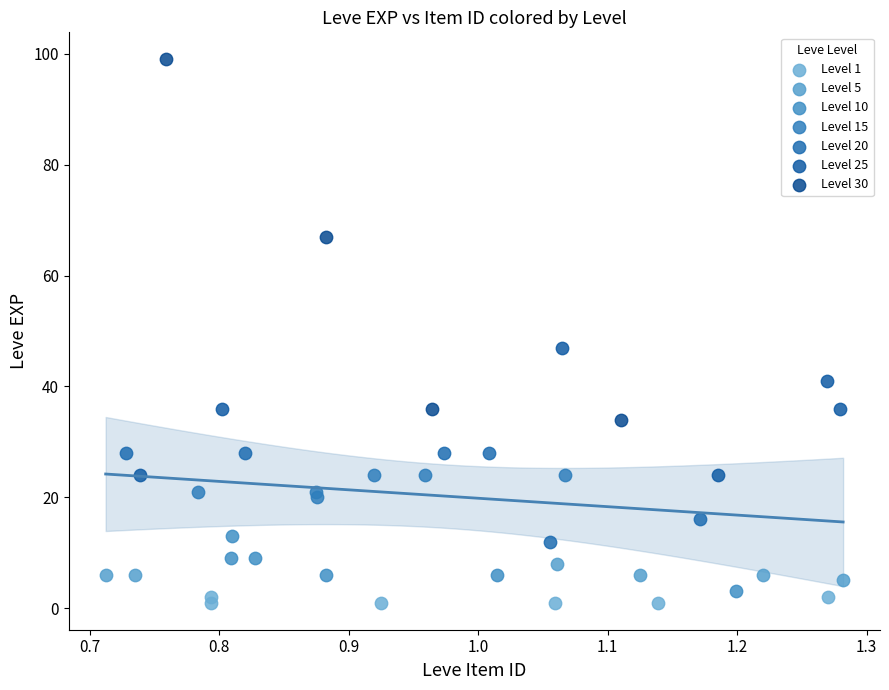

Which series reaches the maximum Y coordinate?

Level 30